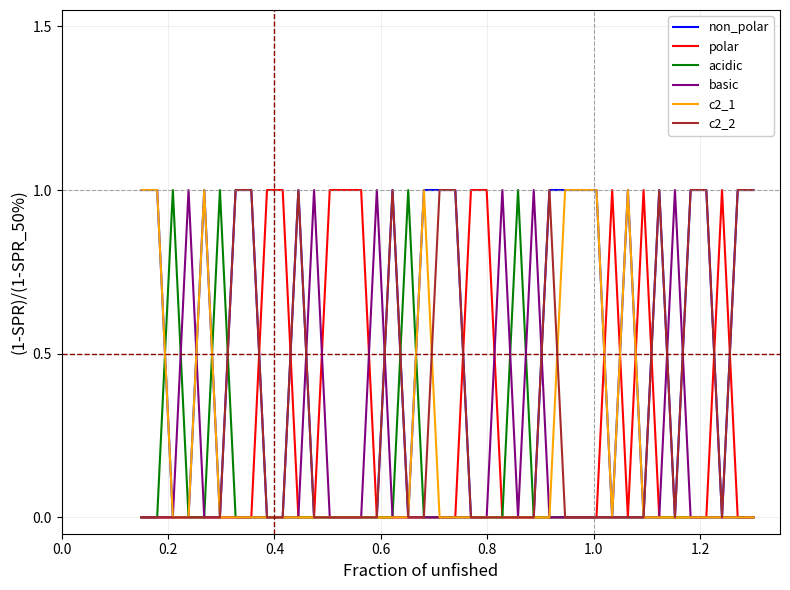

What are all the series names shown in the legend?

non_polar, polar, acidic, basic, c2_1, c2_2